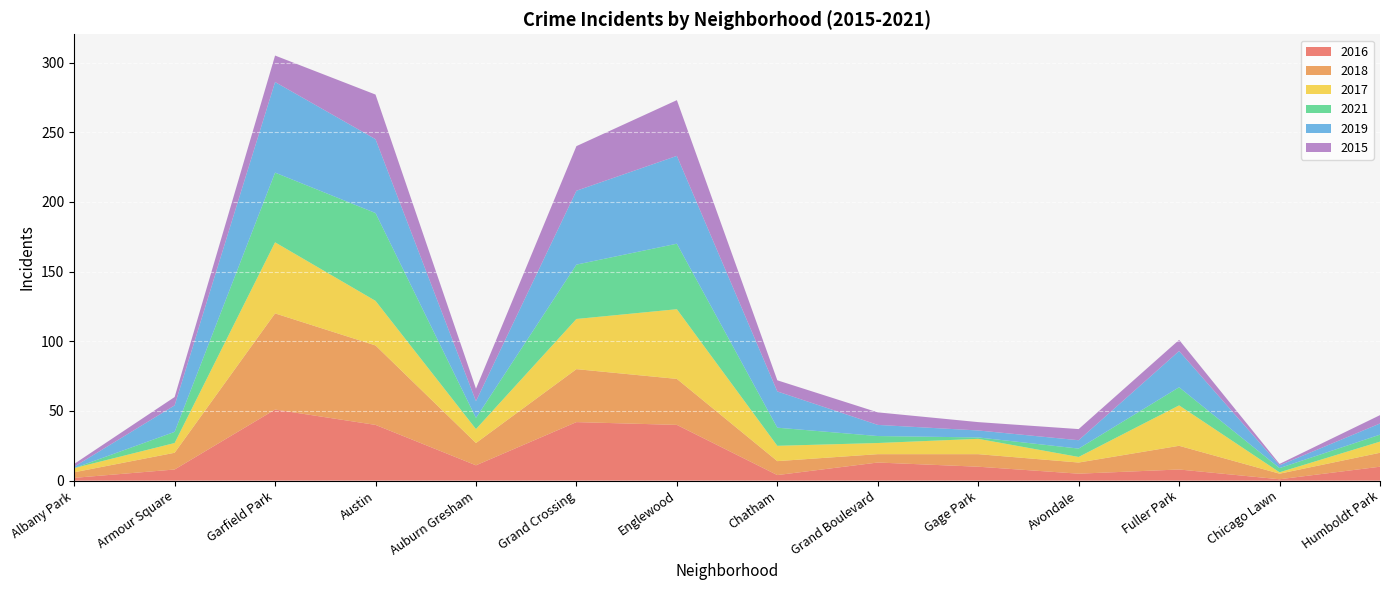

Reading left to right, list all the values displayed in this chart.

2016: 2	8	51	40	11	42	40	4	13	10	5	8	1	10
2018: 4	12	69	57	16	38	33	10	6	9	8	17	4	10
2017: 3	7	51	32	10	36	50	11	8	11	4	29	1	8
2021: 0	8	50	63	8	39	47	13	5	1	6	13	3	5
2019: 1	19	65	53	12	53	63	26	8	5	6	26	2	8
2015: 2	6	19	32	9	32	40	8	9	6	8	8	1	6